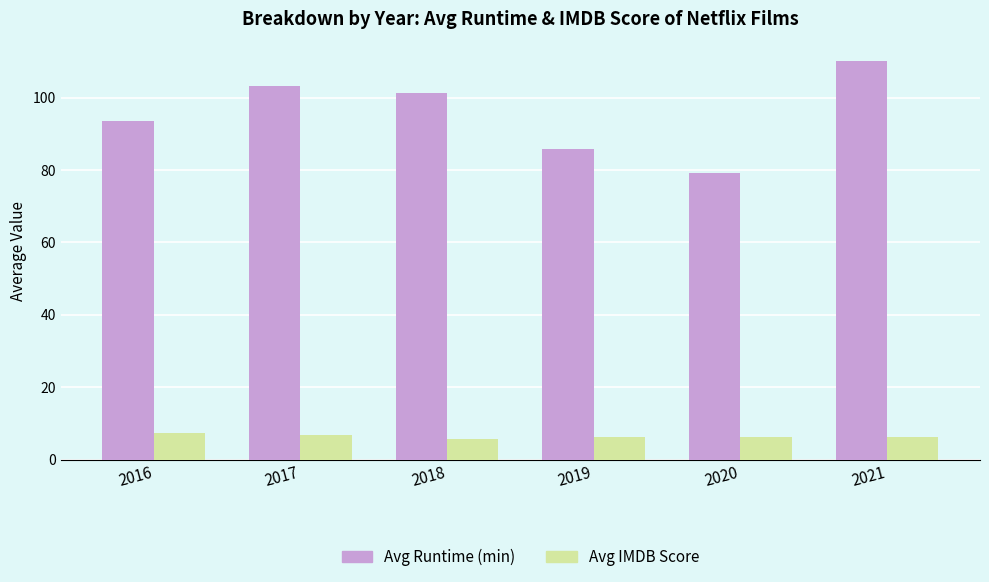

What is the spread (max minus min) of values at 2018?

95.6